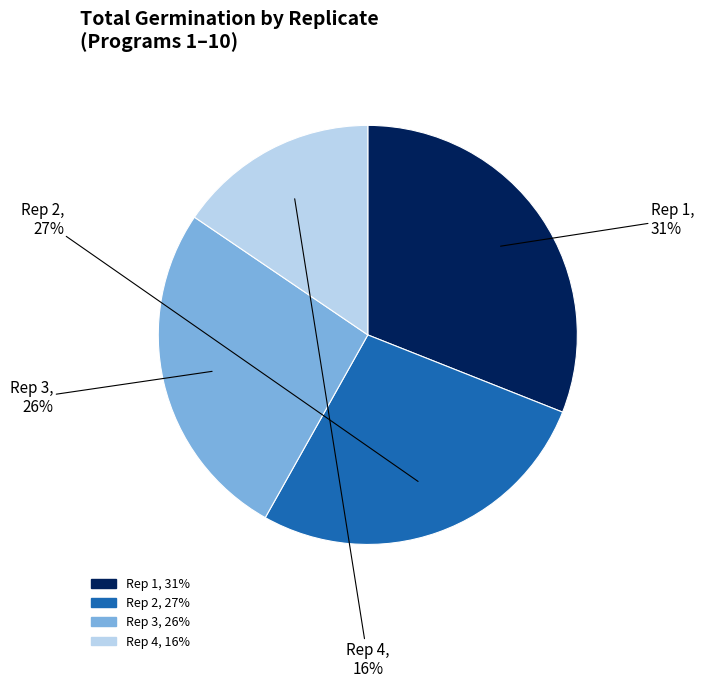

How many segments does this pie chart have?

4